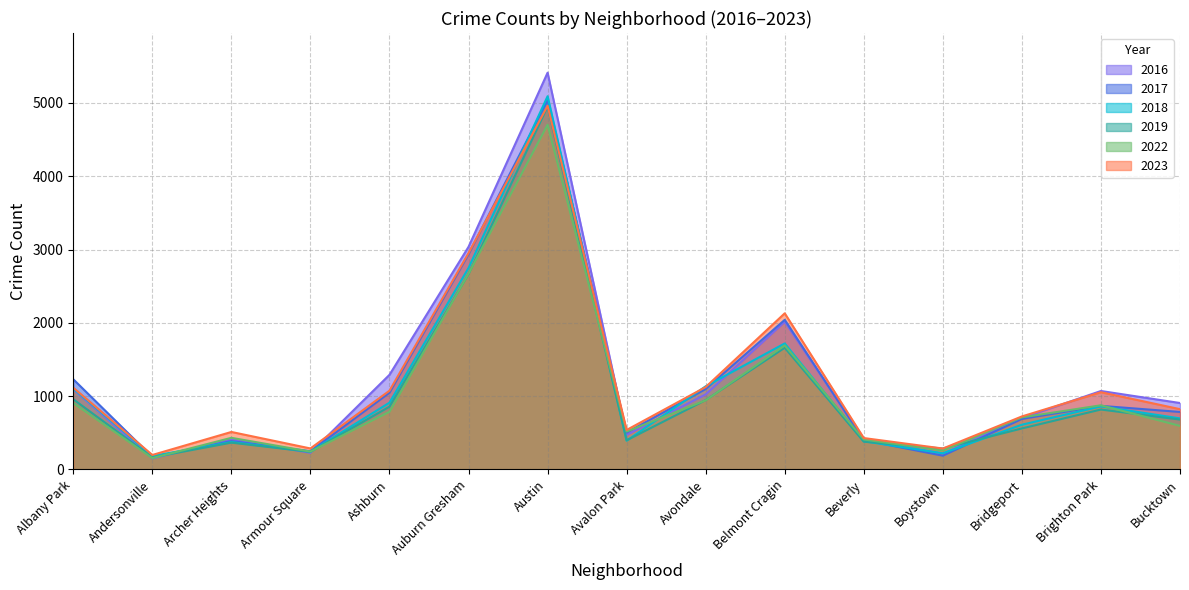

What are all the series names shown in the legend?

2016, 2017, 2018, 2019, 2022, 2023